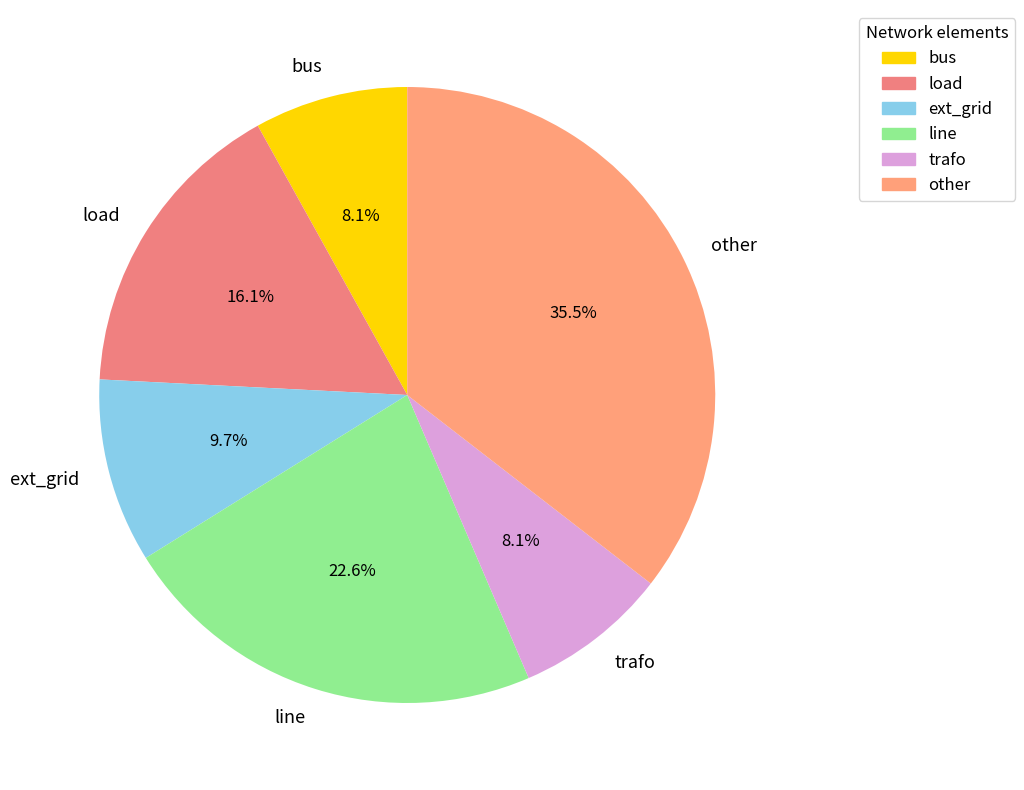

What percentage is the trafo slice, to the nearest percent?

8%